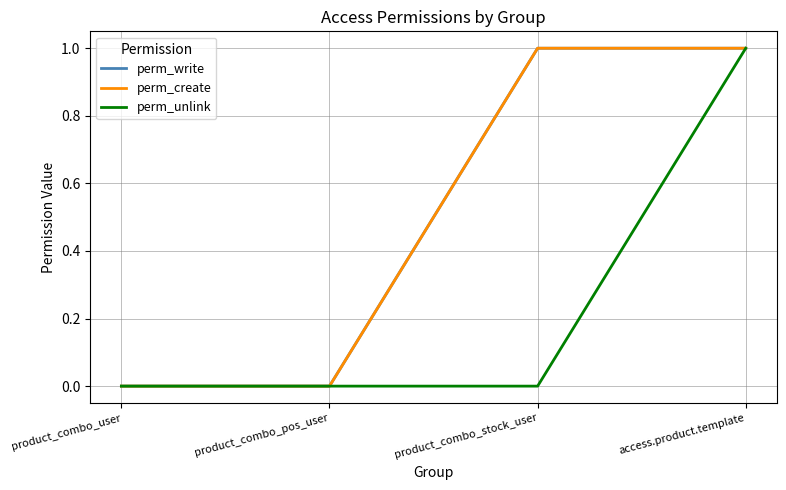

Is it true that perm_create equals 1 at product_combo_stock_user?

True